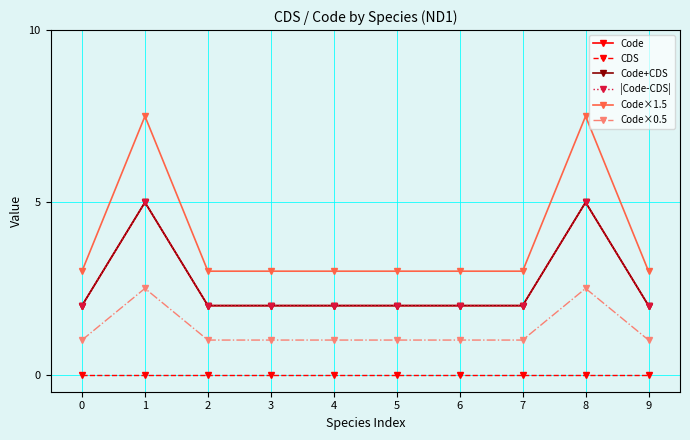

Reading left to right, what are all the values shown in this chart?

Code: 0=2.0	1=5.0	2=2.0	3=2.0	4=2.0	5=2.0	6=2.0	7=2.0	8=5.0	9=2.0
CDS: 0=0.0	1=0.0	2=0.0	3=0.0	4=0.0	5=0.0	6=0.0	7=0.0	8=0.0	9=0.0
Code+CDS: 0=2.0	1=5.0	2=2.0	3=2.0	4=2.0	5=2.0	6=2.0	7=2.0	8=5.0	9=2.0
|Code-CDS|: 0=2.0	1=5.0	2=2.0	3=2.0	4=2.0	5=2.0	6=2.0	7=2.0	8=5.0	9=2.0
Code×1.5: 0=3.0	1=7.5	2=3.0	3=3.0	4=3.0	5=3.0	6=3.0	7=3.0	8=7.5	9=3.0
Code×0.5: 0=1.0	1=2.5	2=1.0	3=1.0	4=1.0	5=1.0	6=1.0	7=1.0	8=2.5	9=1.0